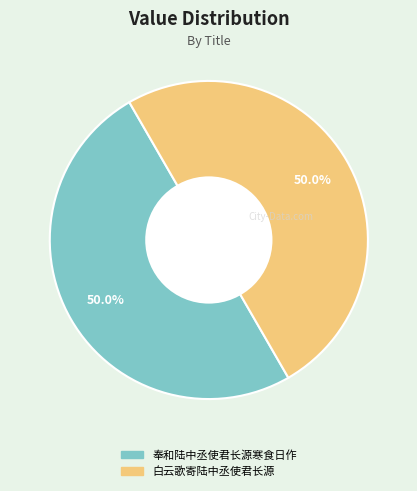

To the nearest percent, what is the average slice percentage?

50%